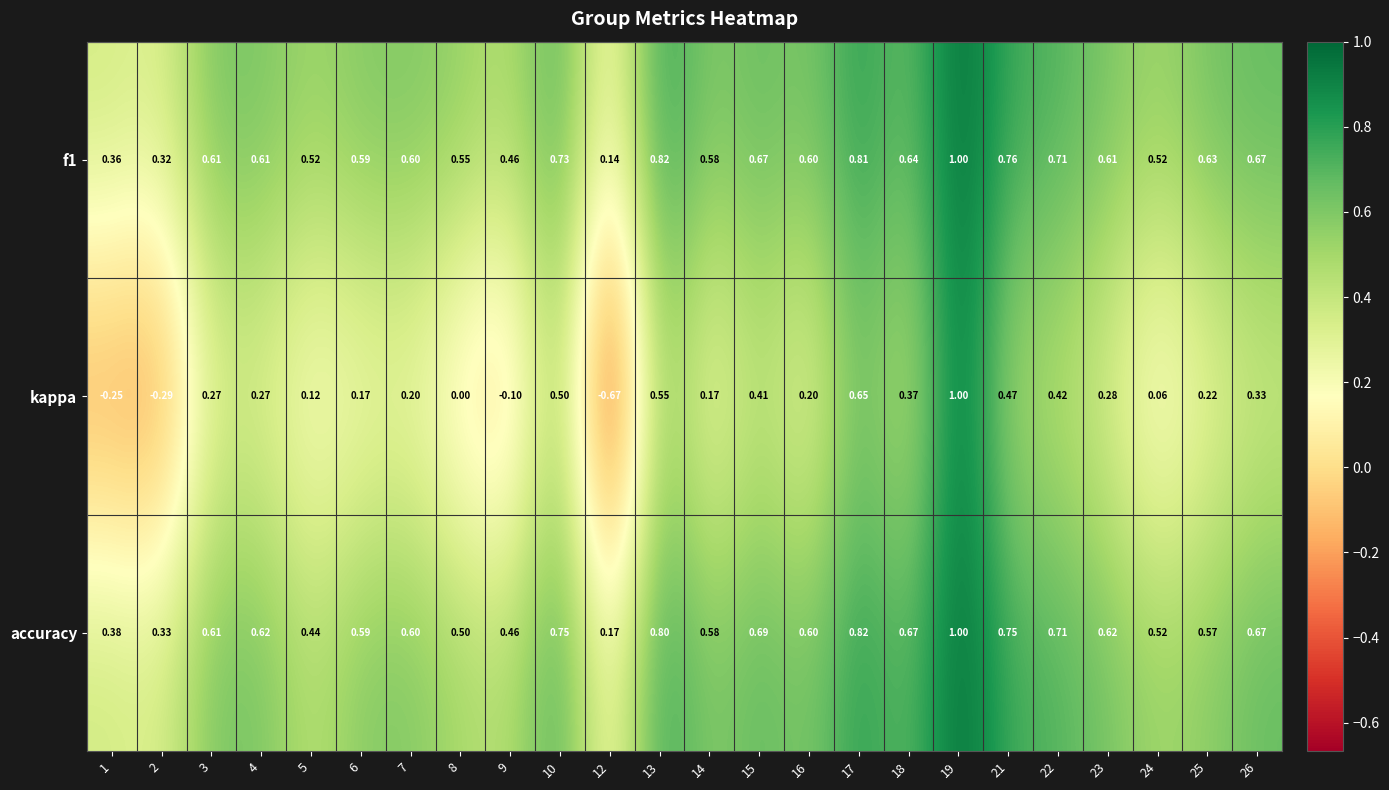

Which series has the widest spread of values?

kappa